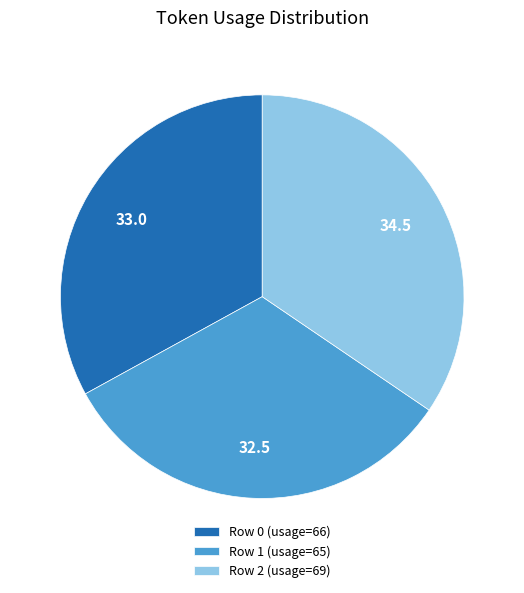

How many segments does this pie chart have?

3